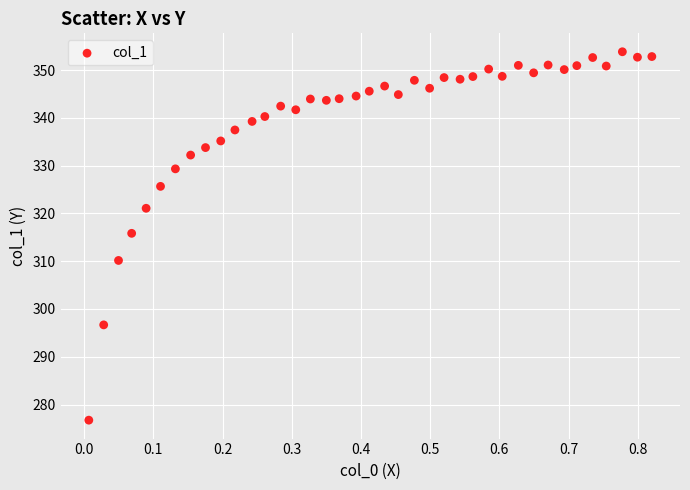

What is the range of Y values (max minus min)?

77.1